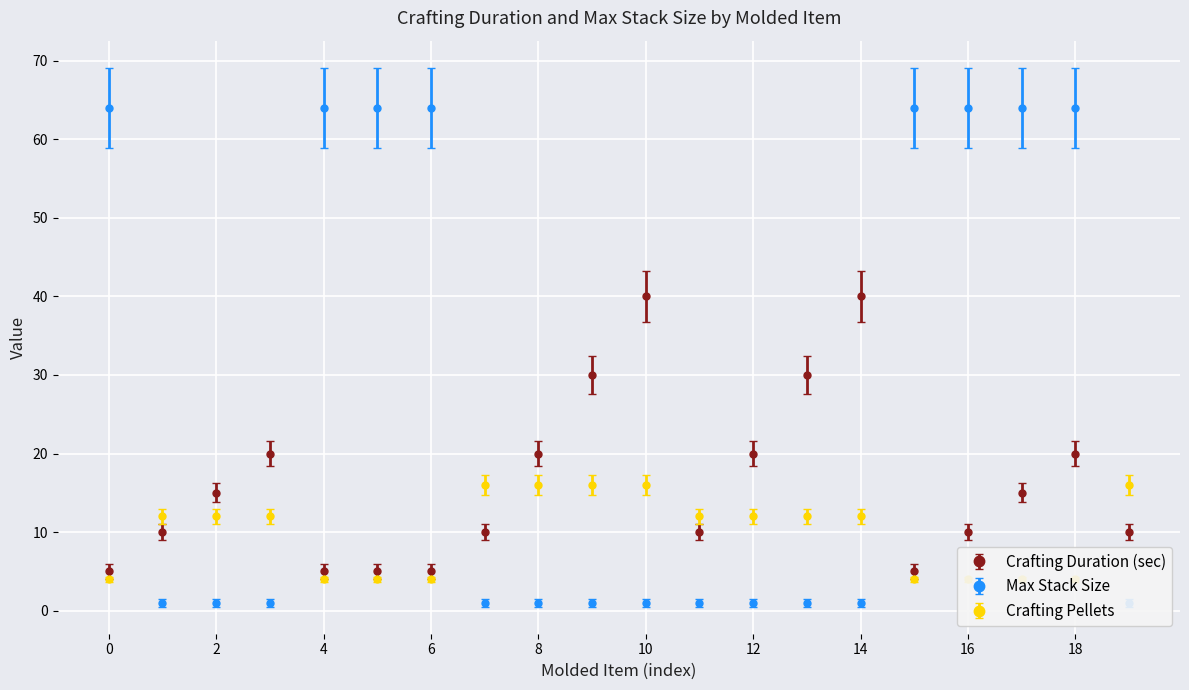

Is it true that Crafting Duration (sec) equals 10 at 18?

False